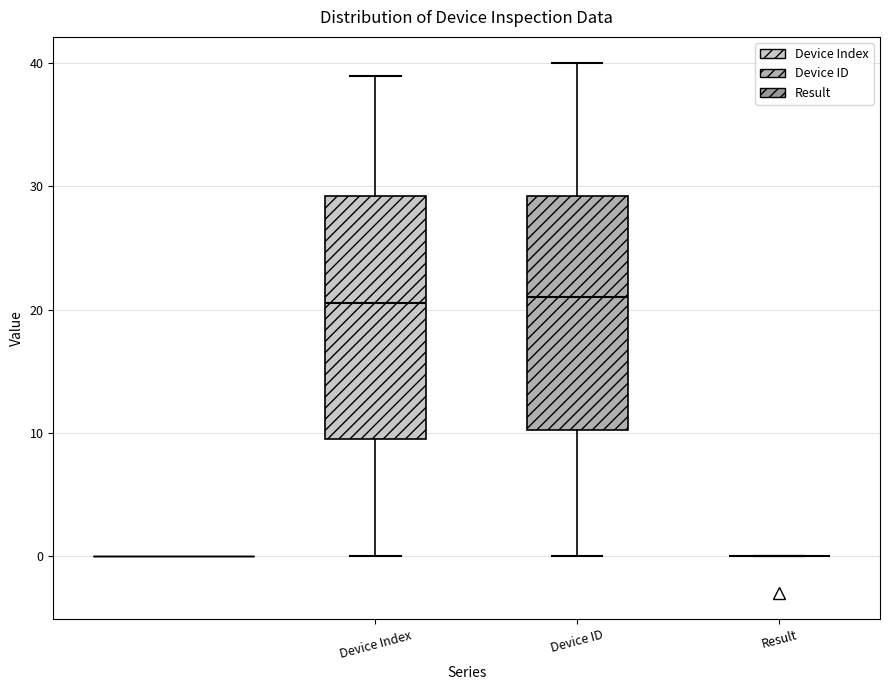

Reading left to right, read every box against the y-axis: the position of its median line, the range the box covers, and the ends of its whiskers. The values are not printed on the chart, so give them approximately, as read against the axis.

Device Index: median 21, box 10 to 29, whiskers 0 to 39
Device ID: median 21, box 10 to 29, whiskers 0 to 40
Result: box collapsed to a line at 0, whiskers 0 to 0